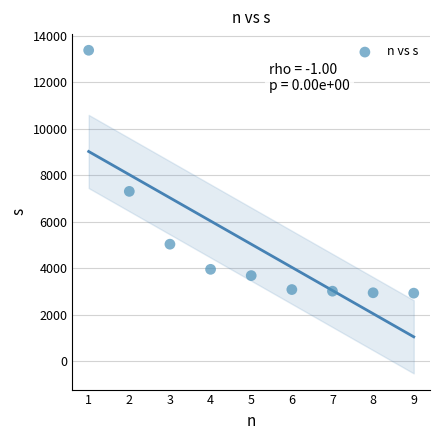

What Y value in the scatter plot is closest to 8157?

7312